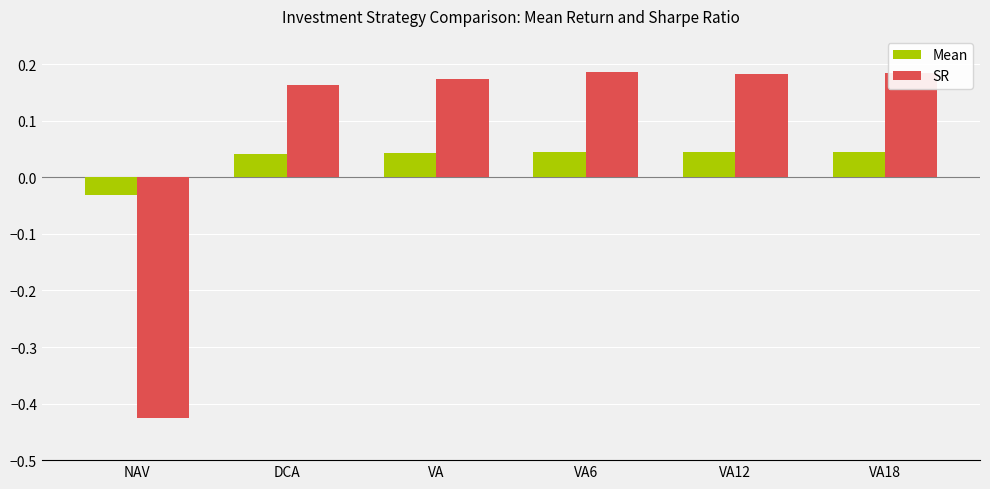

Which series has the largest range (max minus min)?

SR